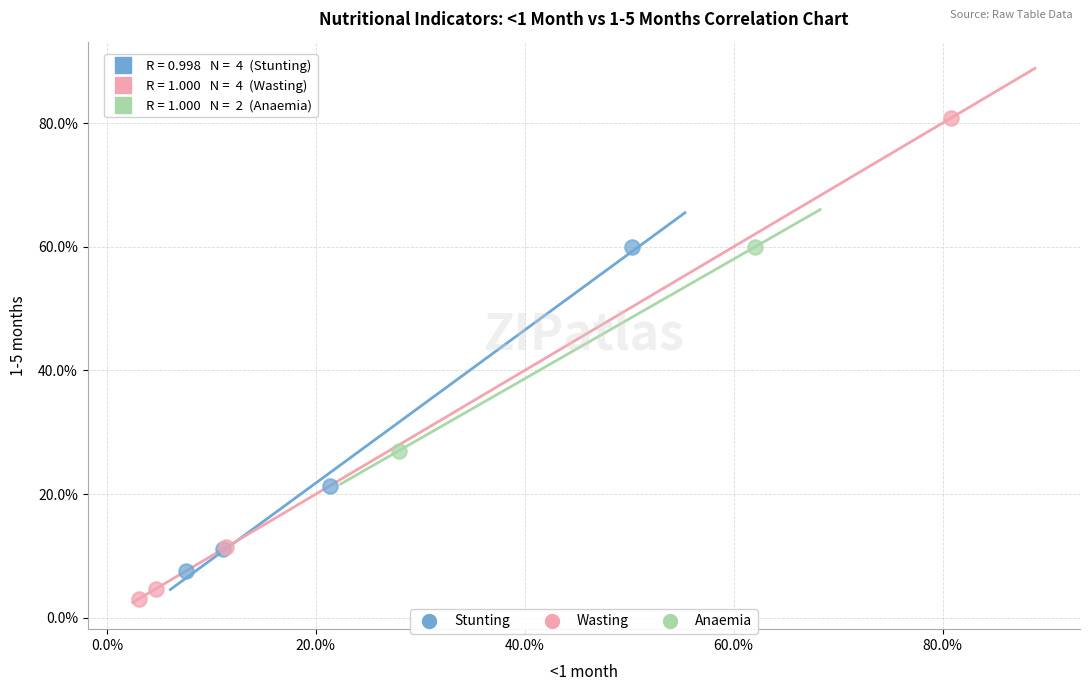

What are all the series names shown in the legend?

Stunting, Wasting, Anaemia